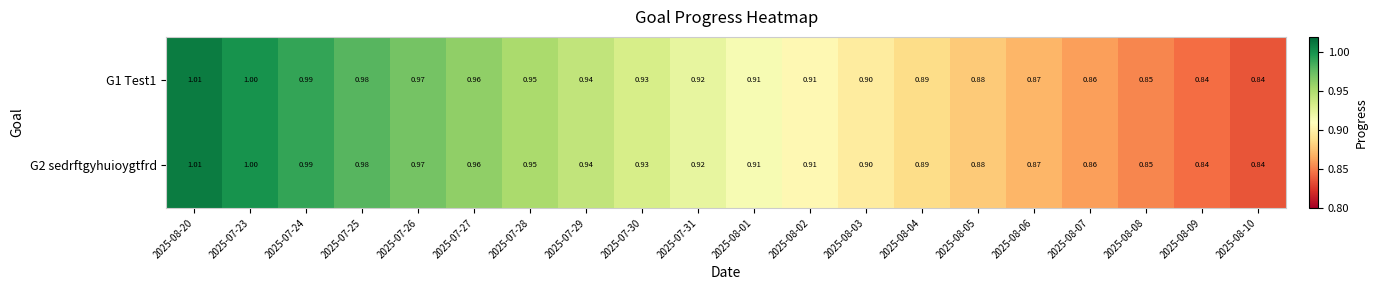

Is the value of G2 sedrftgyhuioygtfrd at 2025-07-29 greater than the value of G1 Test1 at 2025-07-26?

No